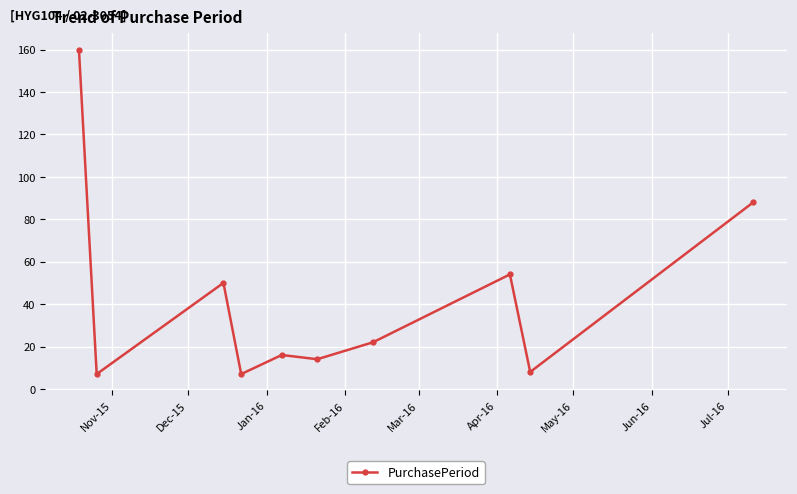

What is the value of the 1st point from the left?

160